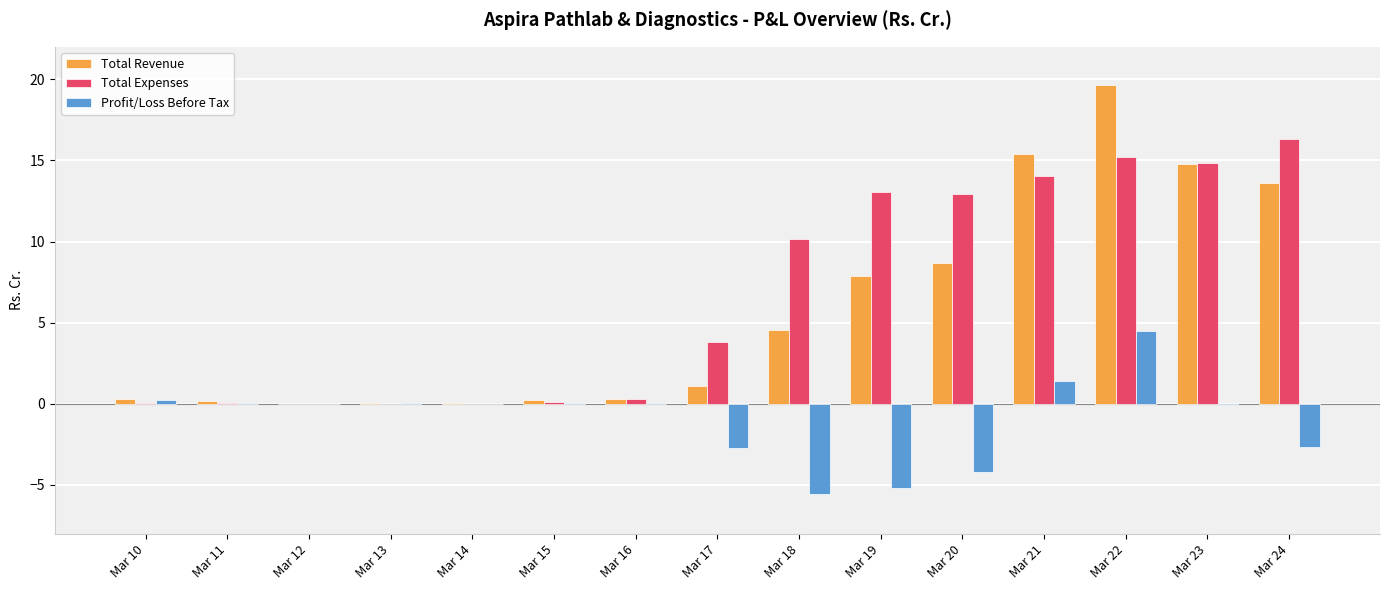

How many series are shown in this chart?

3